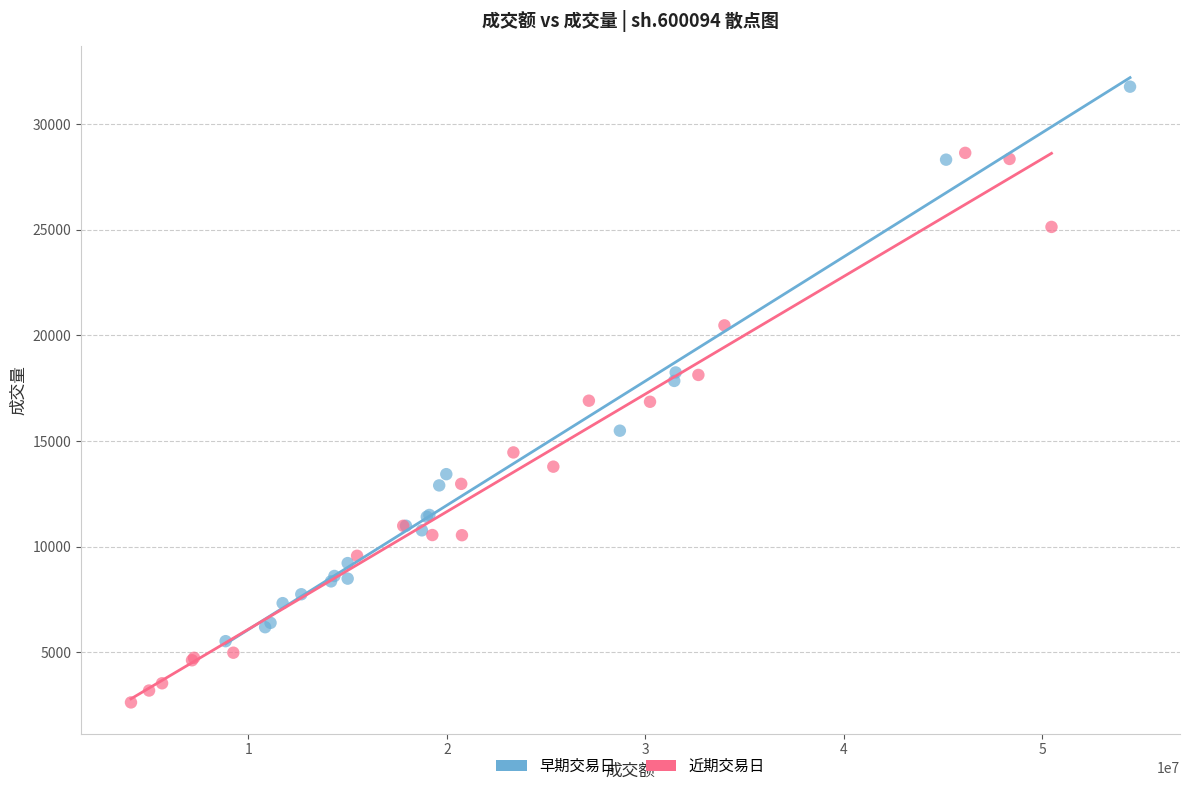

What are all the series names shown in the legend?

早期交易日, 近期交易日